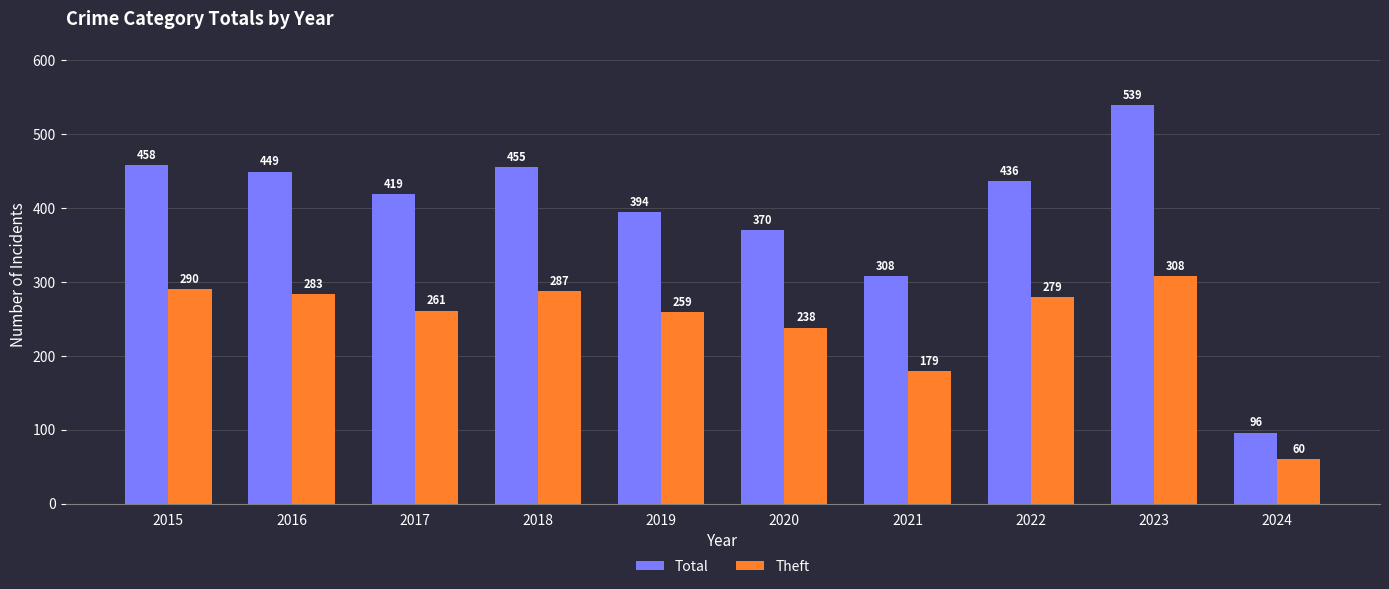

What is the average value of the Total series?

392